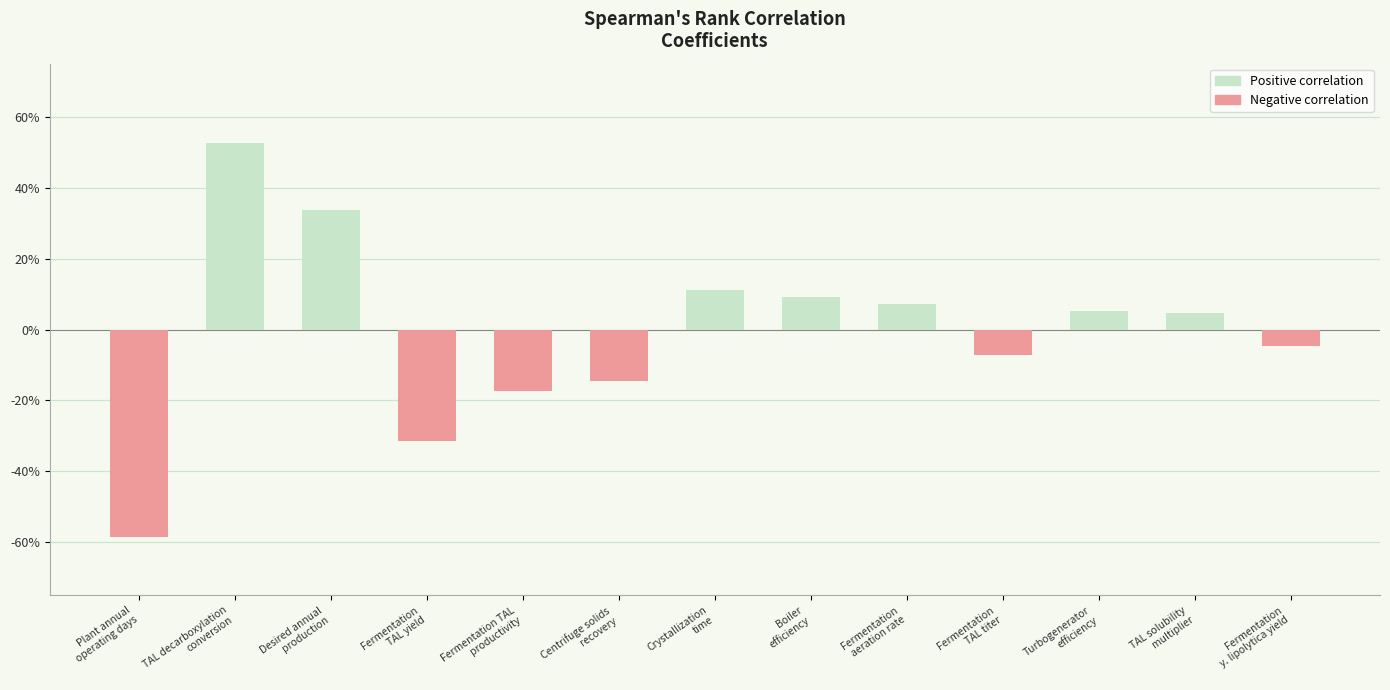

What is the difference between the values at Fermentation
TAL yield and Fermentation
y. lipolytica yield?

0.3